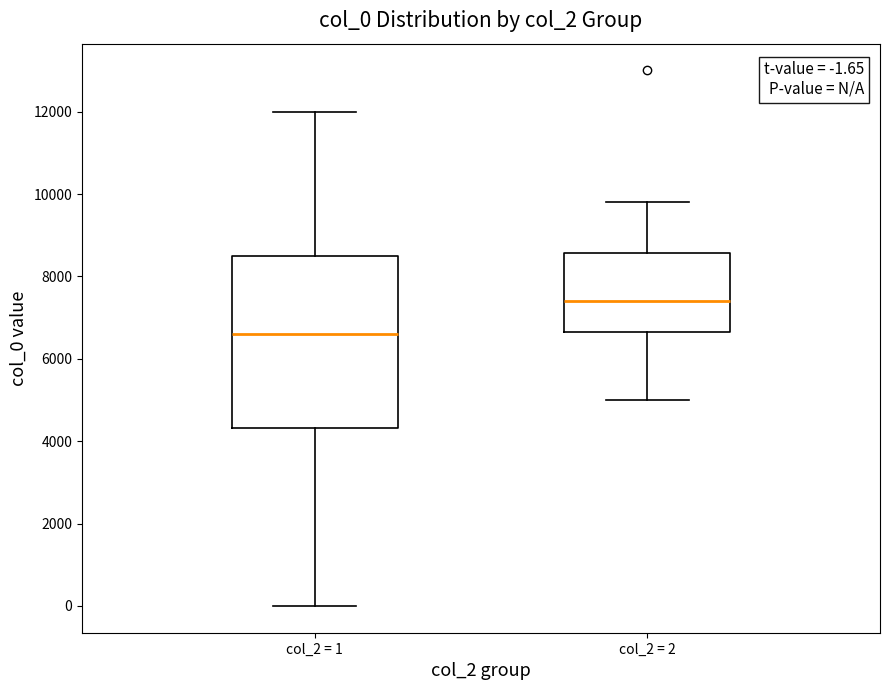

Which box's median line is the highest?

col_2 = 2